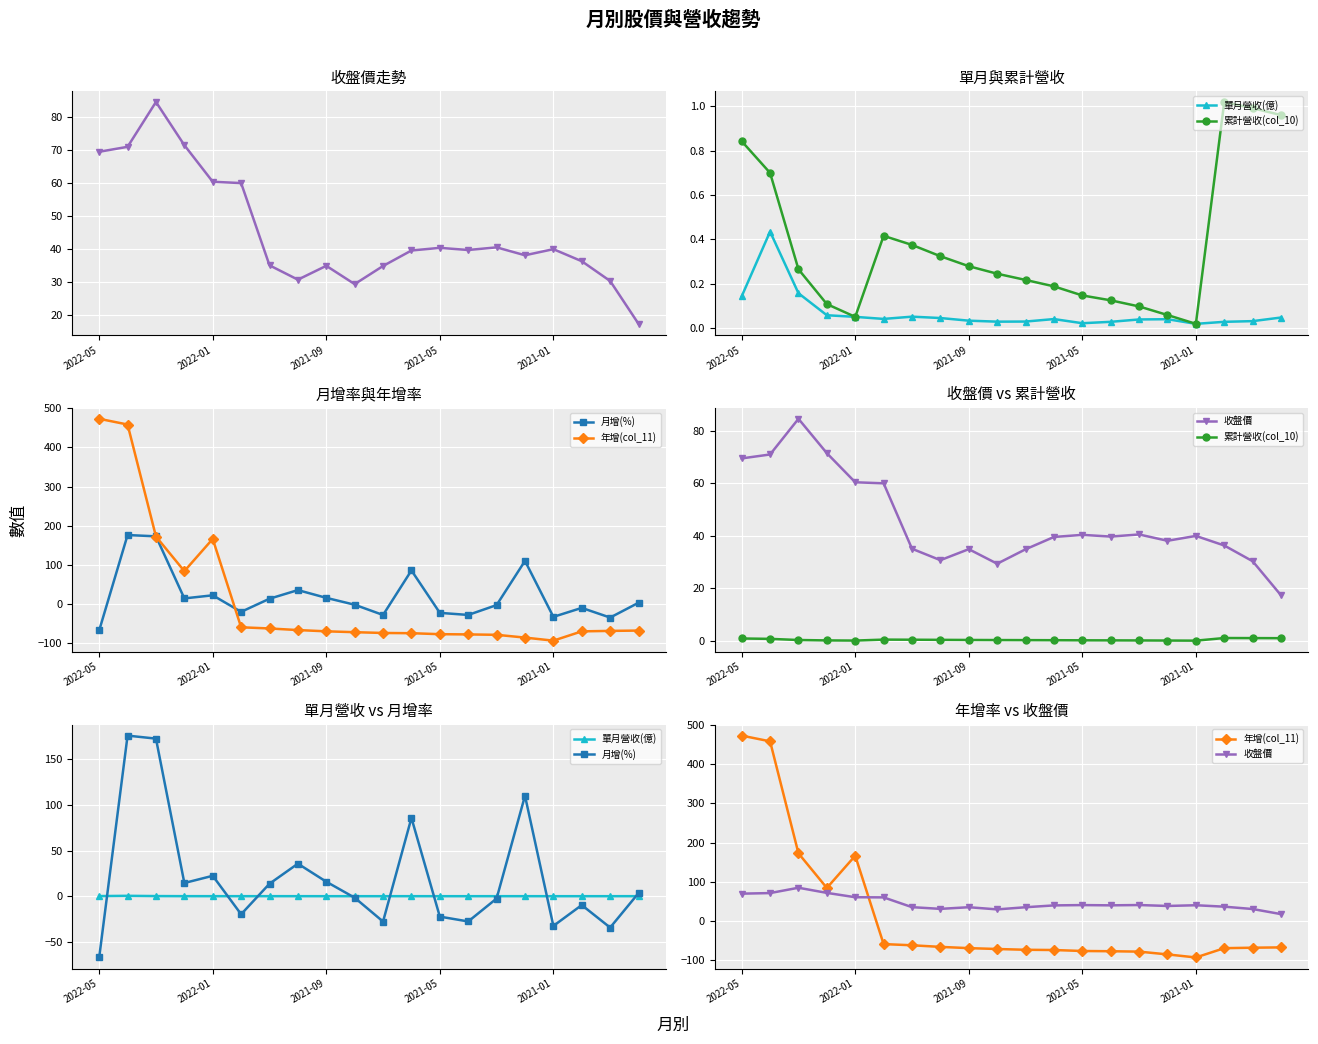

What is the value of the 累計營收(col_10) point at the 9th from the left?

0.3